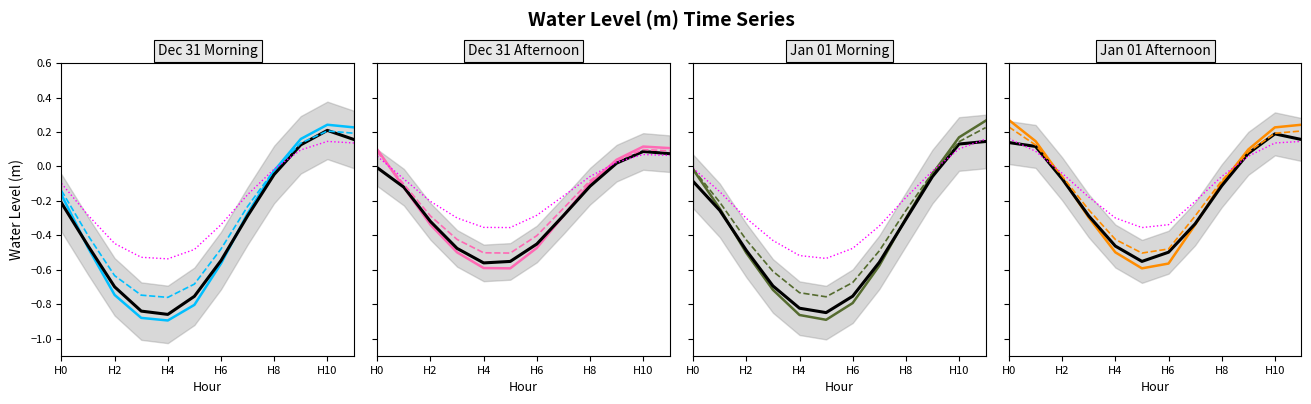

List the series in order of their peak value, highest first.

Jan 01 (12-23), Dec 31 (00-11), Jan 01 (00-11), Dec 31 (12-23)